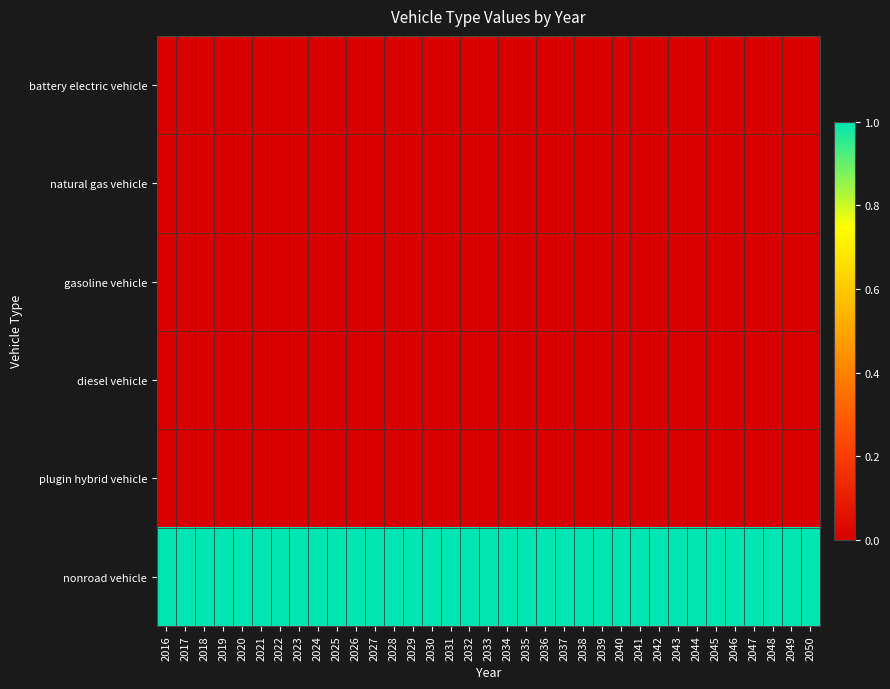

Between 2041 and 2017, which is larger?

2041